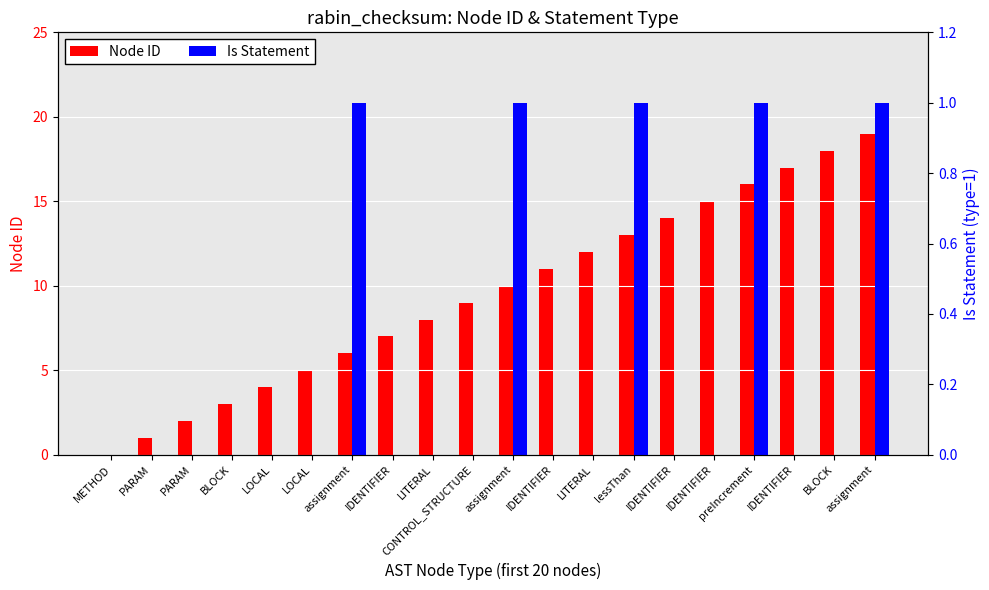

Reading left to right, transcribe all the data shown in this chart.

Node ID: METHOD=0	PARAM=1	PARAM=2	BLOCK=3	LOCAL=4	LOCAL=5	assignment=6	IDENTIFIER=7	LITERAL=8	CONTROL_STRUCTURE=9	assignment=10	IDENTIFIER=11	LITERAL=12	lessThan=13	IDENTIFIER=14	IDENTIFIER=15	preIncrement=16	IDENTIFIER=17	BLOCK=18	assignment=19
Is Statement: METHOD=0	PARAM=0	PARAM=0	BLOCK=0	LOCAL=0	LOCAL=0	assignment=1	IDENTIFIER=0	LITERAL=0	CONTROL_STRUCTURE=0	assignment=1	IDENTIFIER=0	LITERAL=0	lessThan=1	IDENTIFIER=0	IDENTIFIER=0	preIncrement=1	IDENTIFIER=0	BLOCK=0	assignment=1